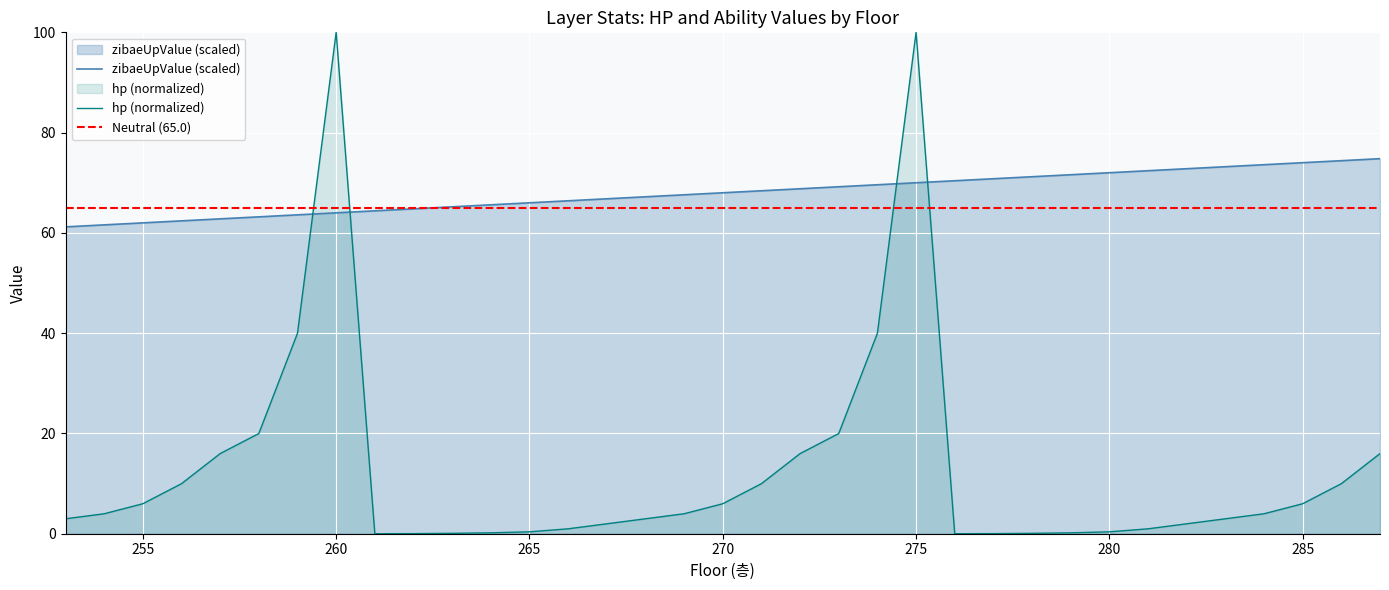

What is the spread (max minus min) of values at 286?

64.4